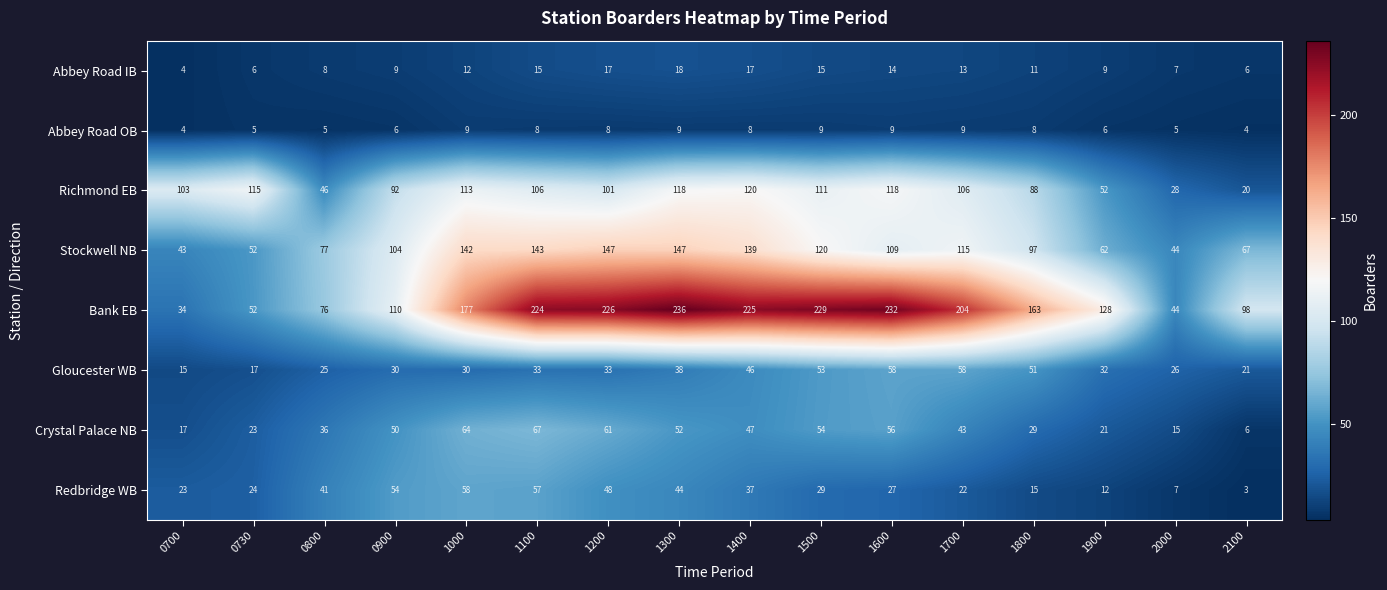

Which category has the highest value in the Crystal Palace NB series?

1100